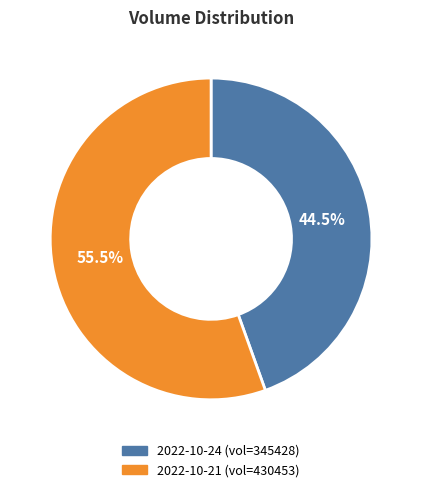

Rank the categories by value from lowest to highest.

2022-10-24, 2022-10-21